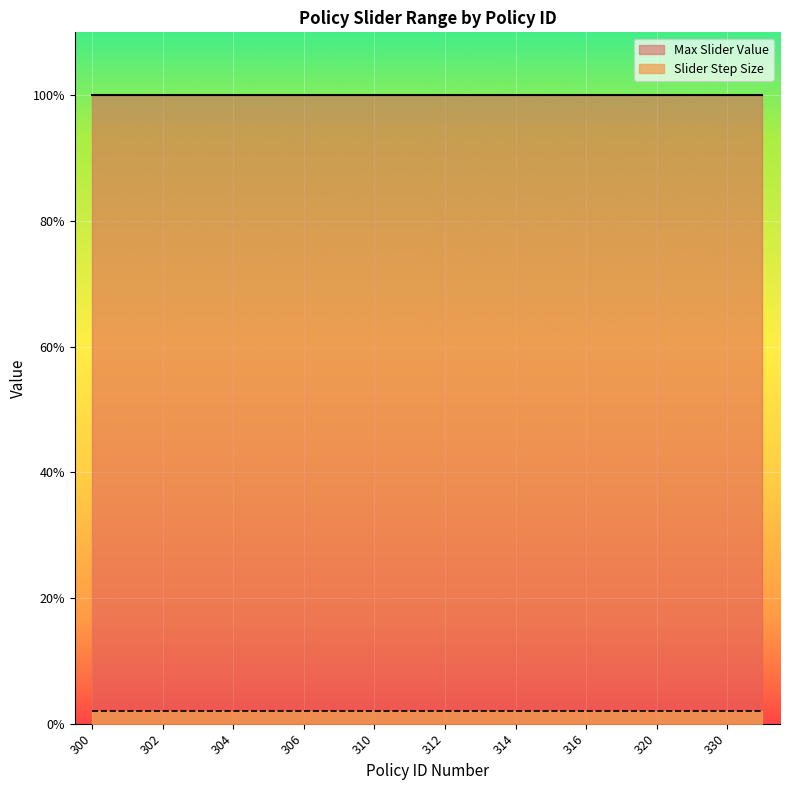

True or false: Max Slider Value has more than 0 points higher than both neighbors.

False